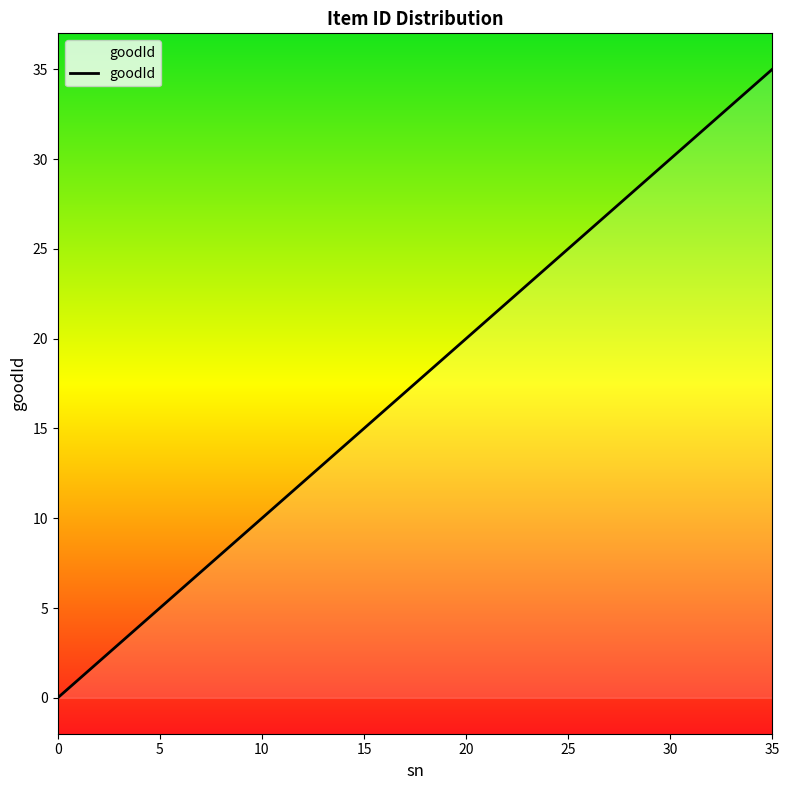

What is the difference between the maximum and minimum values?

35